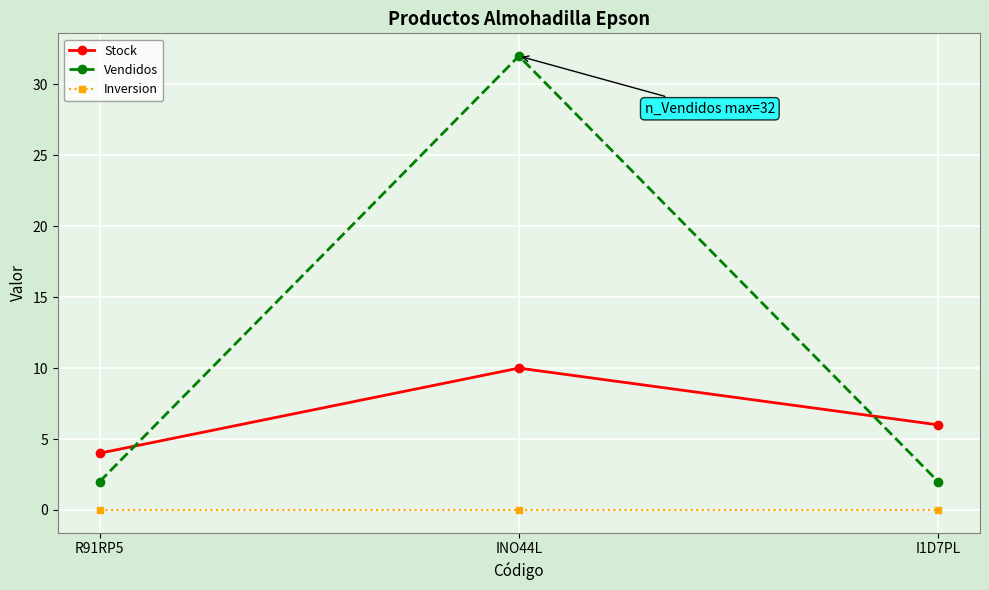

List the series in order of their peak value, highest first.

Vendidos, Stock, Inversion